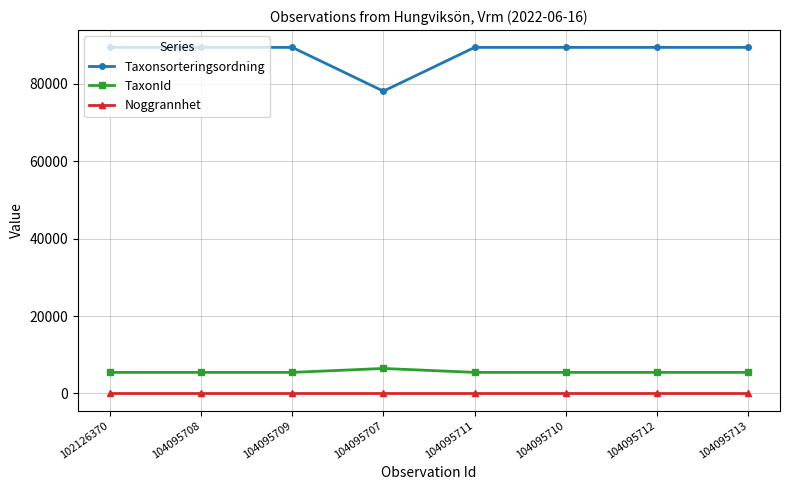

What value does the Noggrannhet series have at 104095712?

10